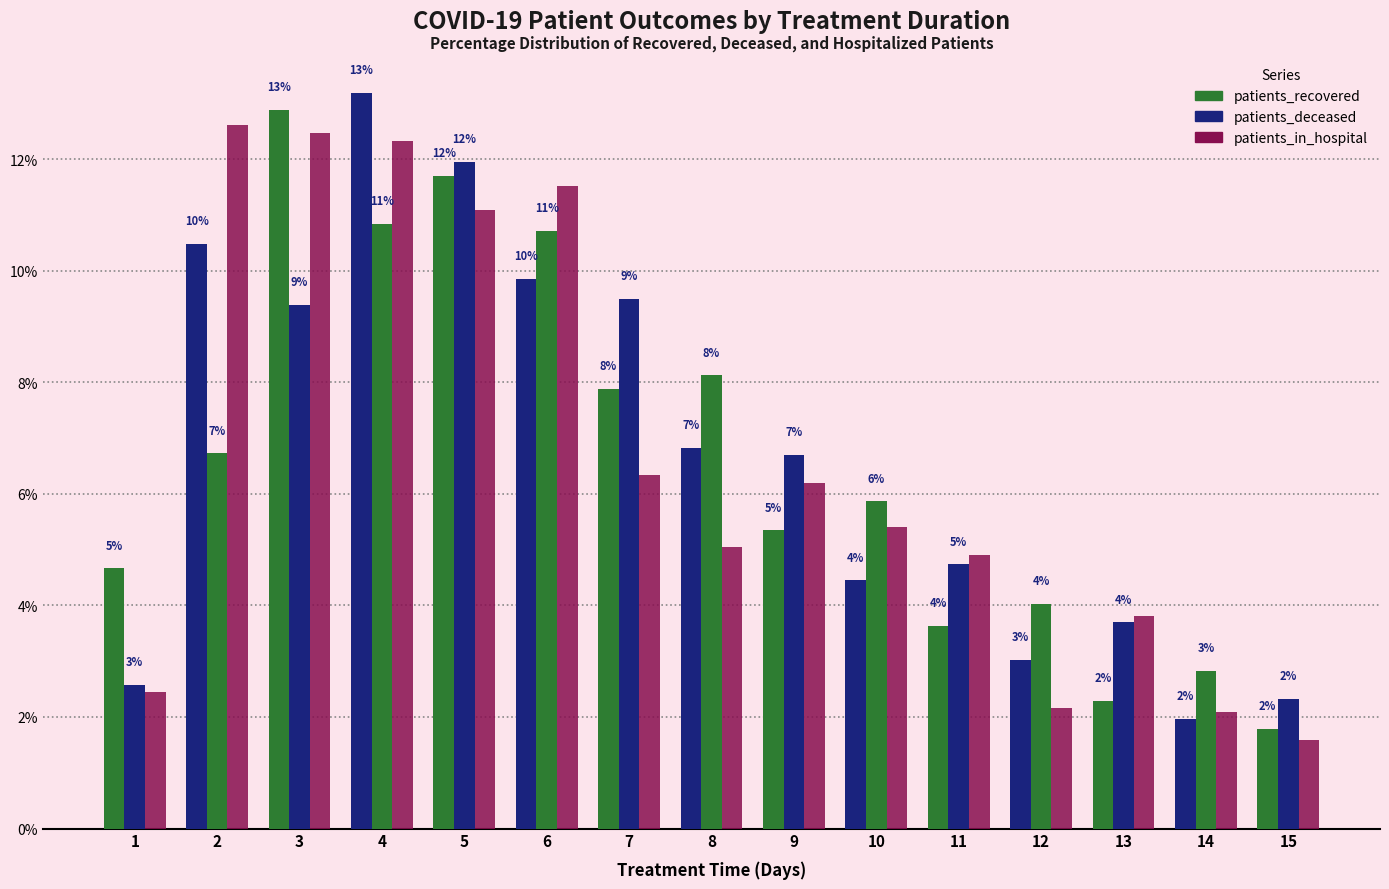

Does the chart contain any negative values?

No